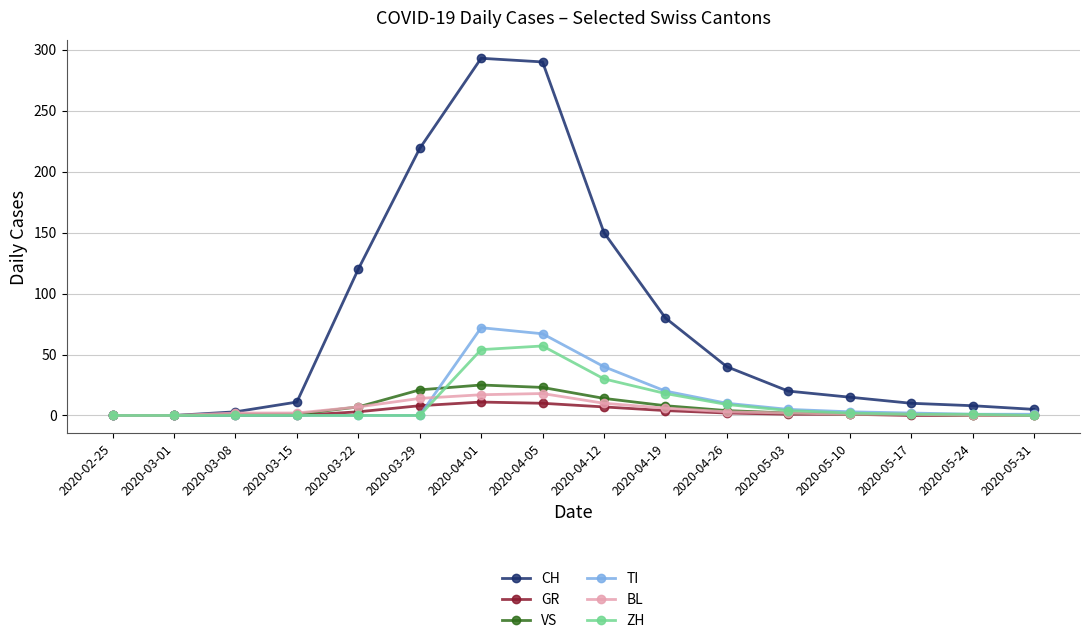

What is the value of the BL point at the 12th from the left?

2